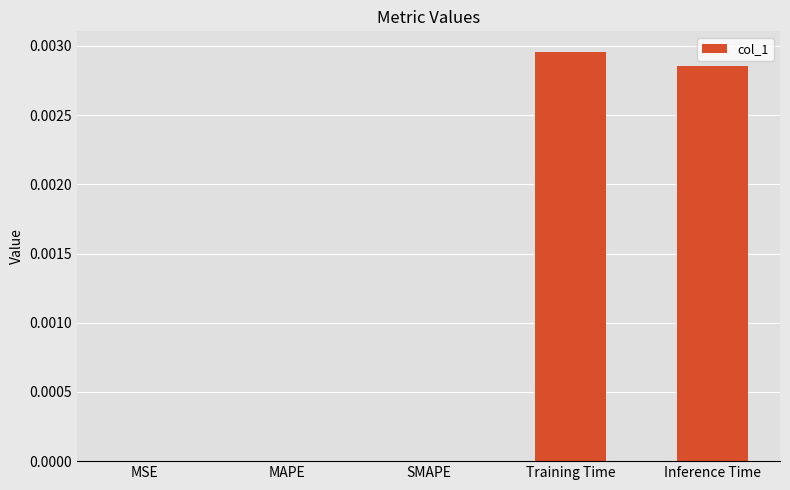

Between Training Time and SMAPE, which is larger?

Training Time